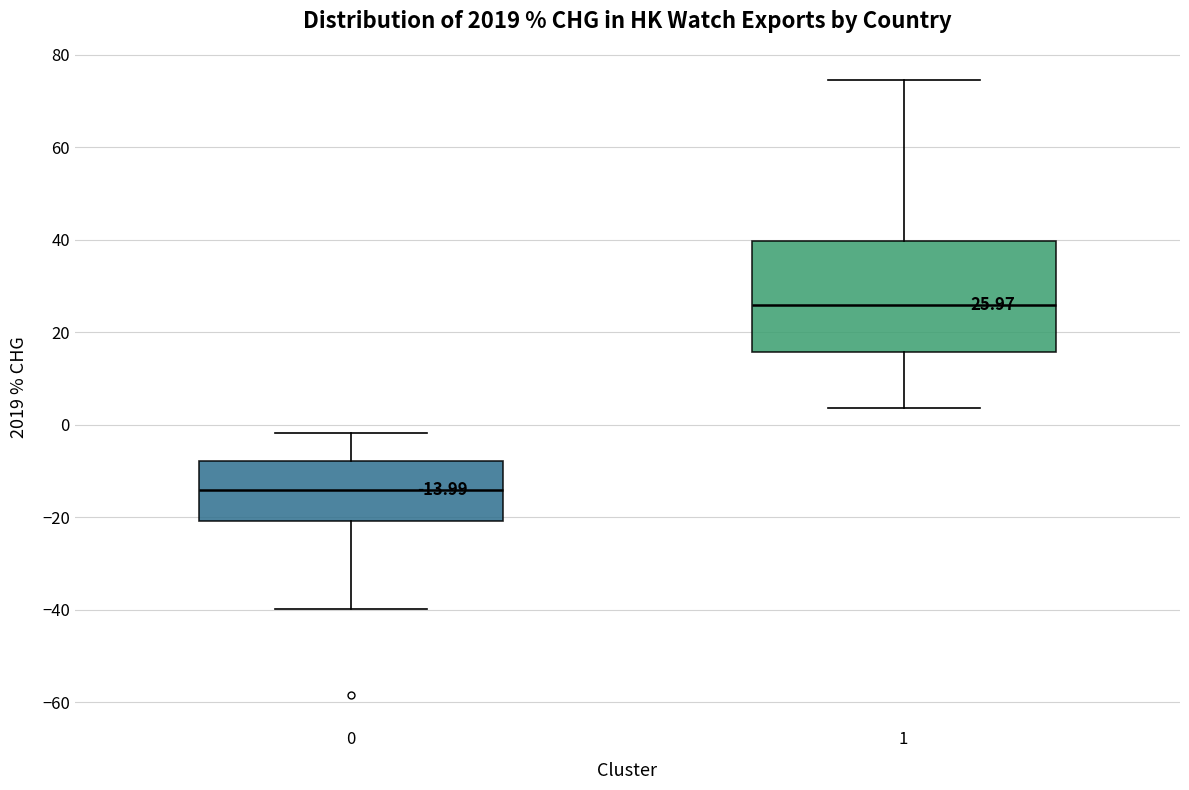

Which box has the lowest median line?

0